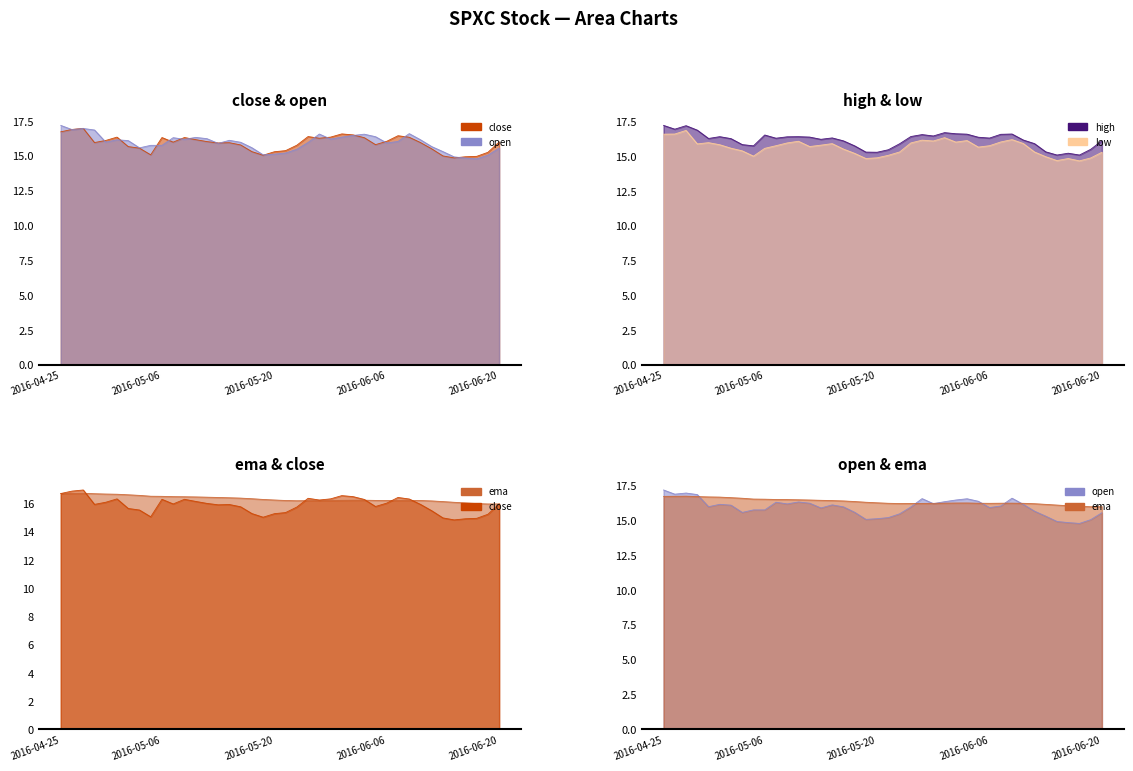

At which category does low reach its first local peak?

2016-04-27